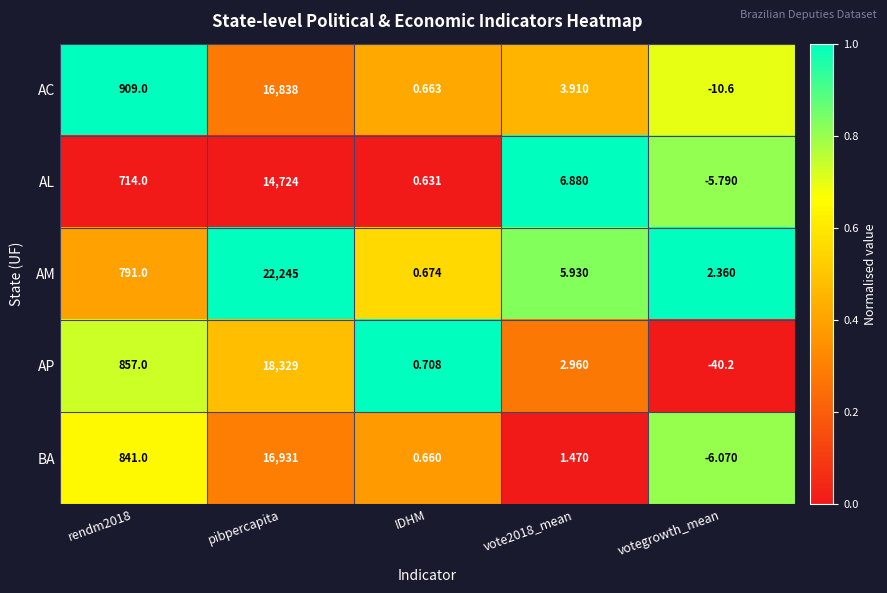

Which series changed the most between pibpercapita and IDHM?

AM